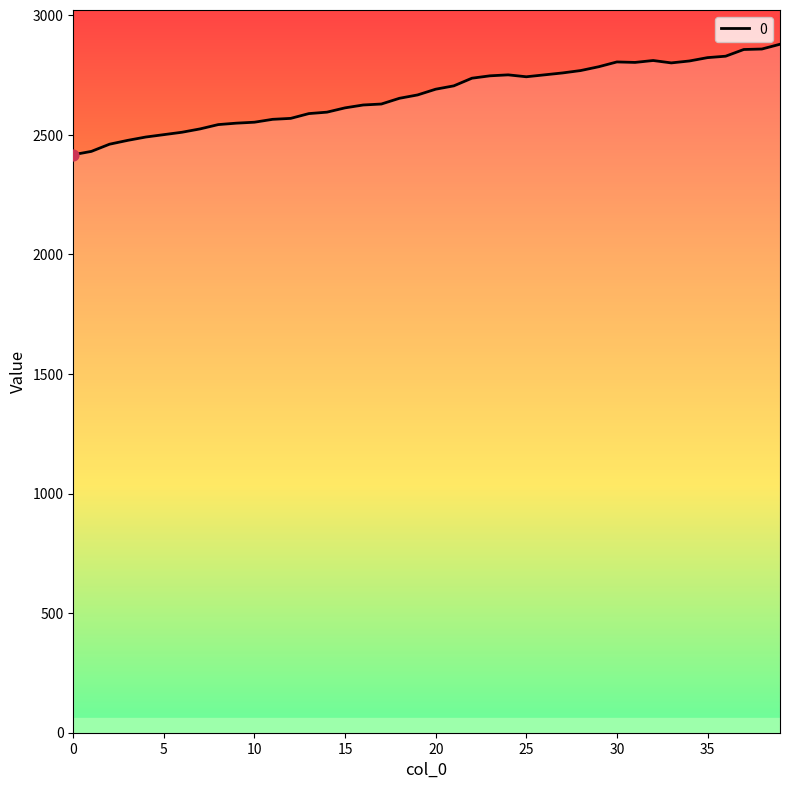

What is the minimum value shown in the chart?

2417